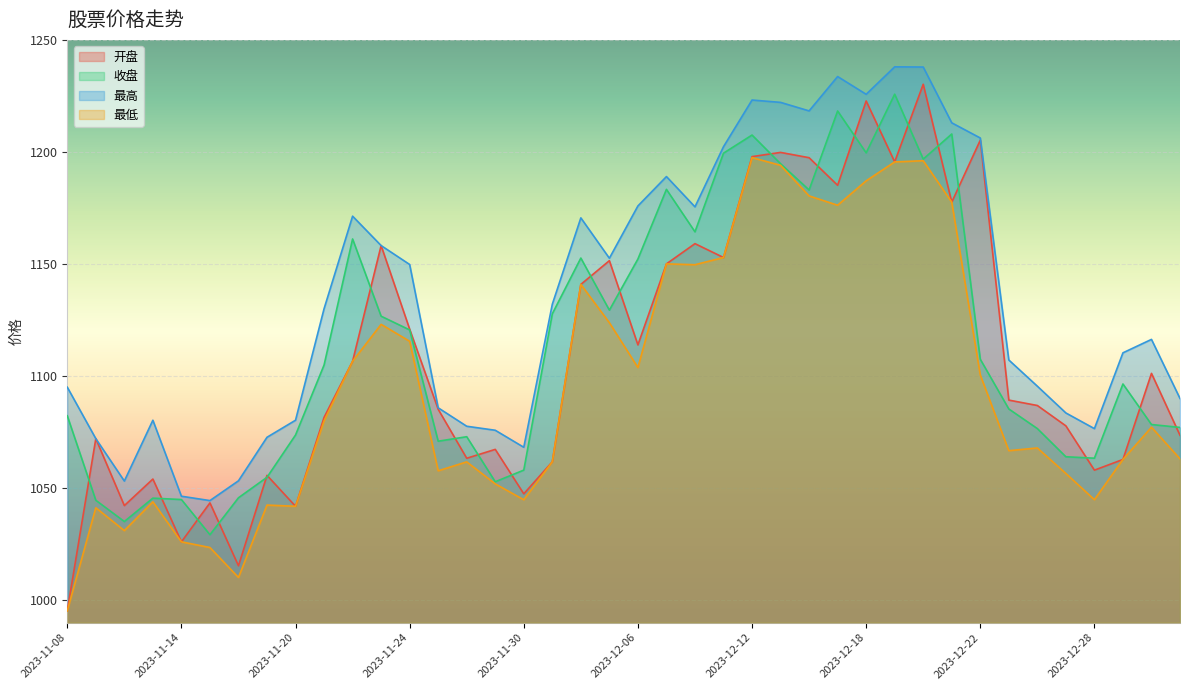

Where does the 最高 series first go above 1130?

2023-11-21